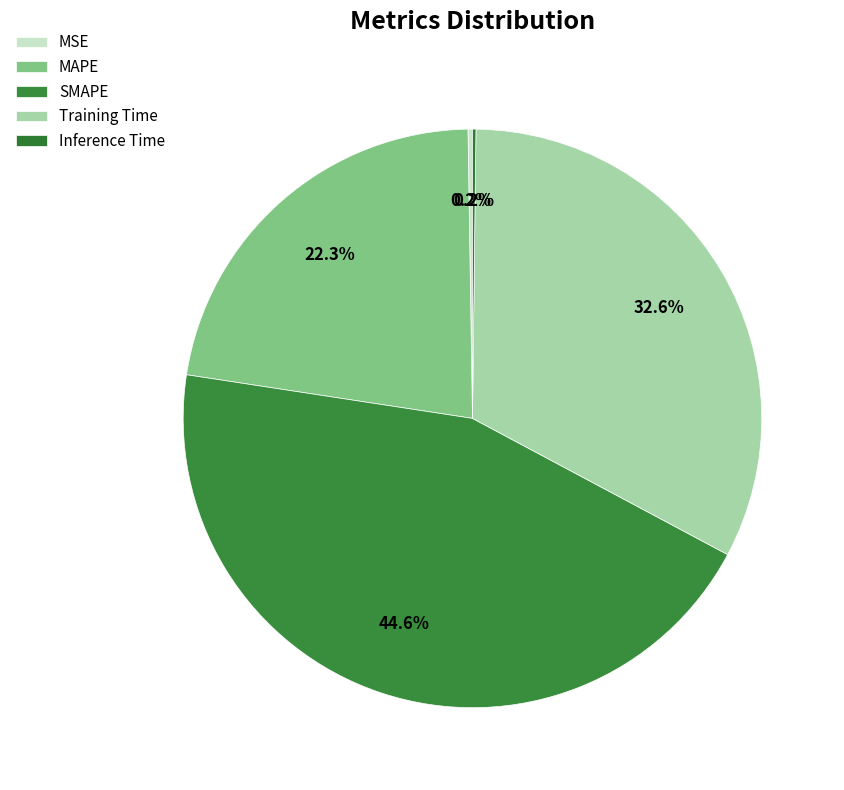

Is it true that MSE is 14% of the pie?

False